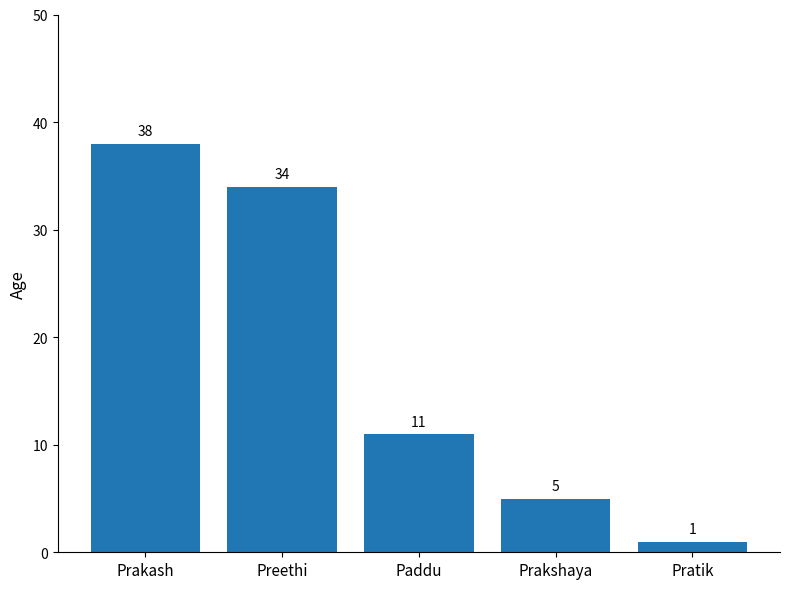

Reading left to right, transcribe all the data shown in this chart.

38	34	11	5	1